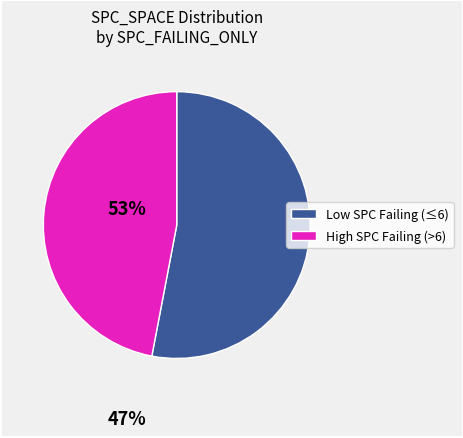

How many segments does this pie chart have?

2